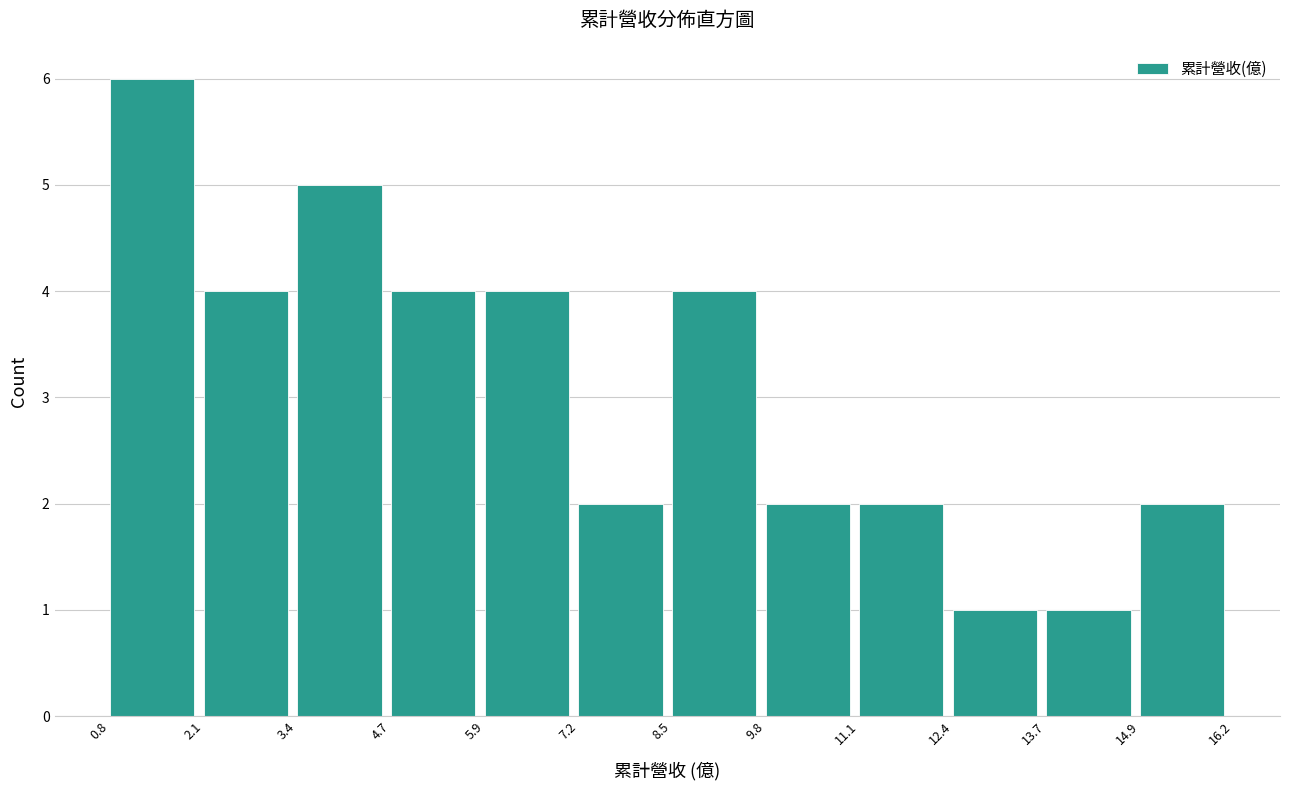

Which range on the x-axis has the tallest bar?

0.8 to 2.1